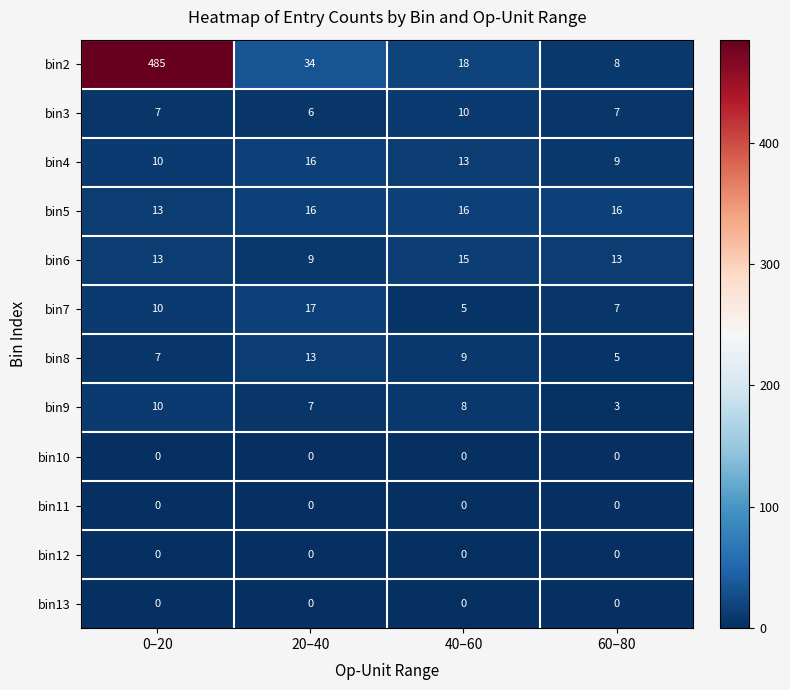

What is the lowest value of the bin3 series?

6